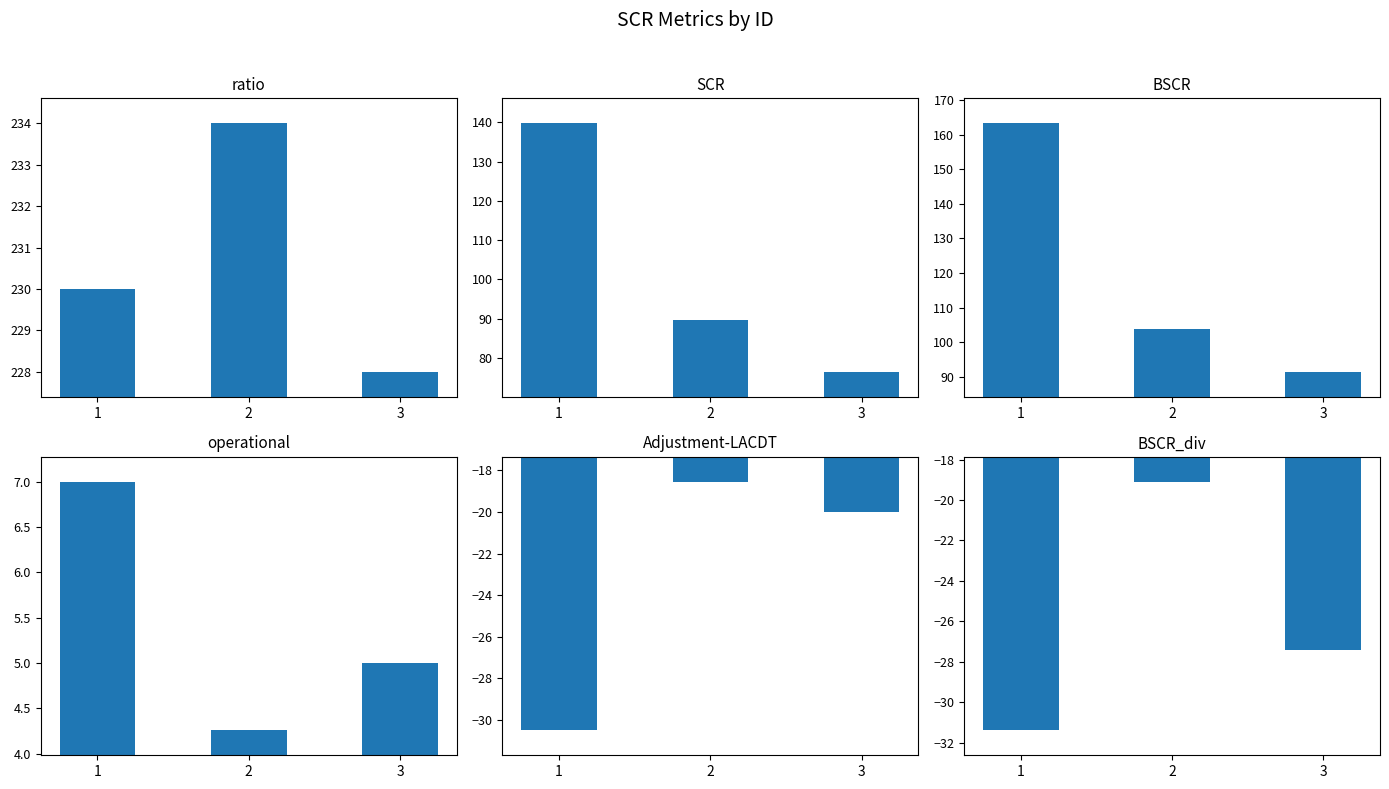

How many values in the operational series exceed 5?

1